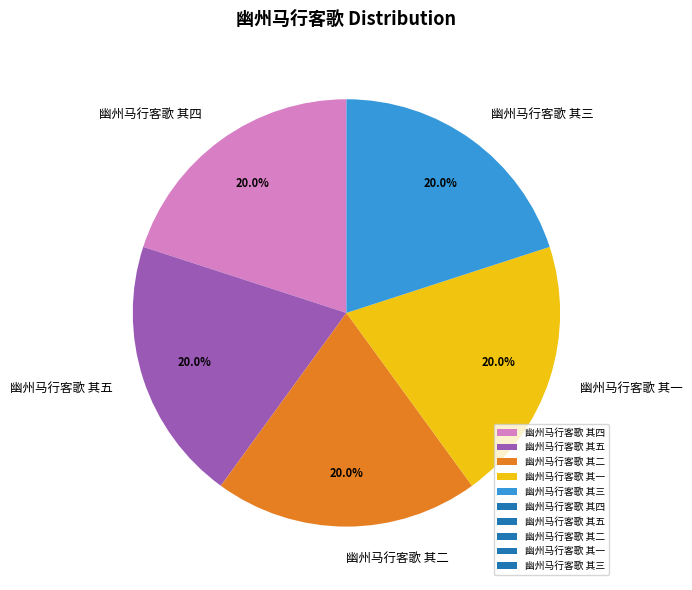

Combined, do 幽州马行客歌 其五 and 幽州马行客歌 其二 account for over 50%?

No